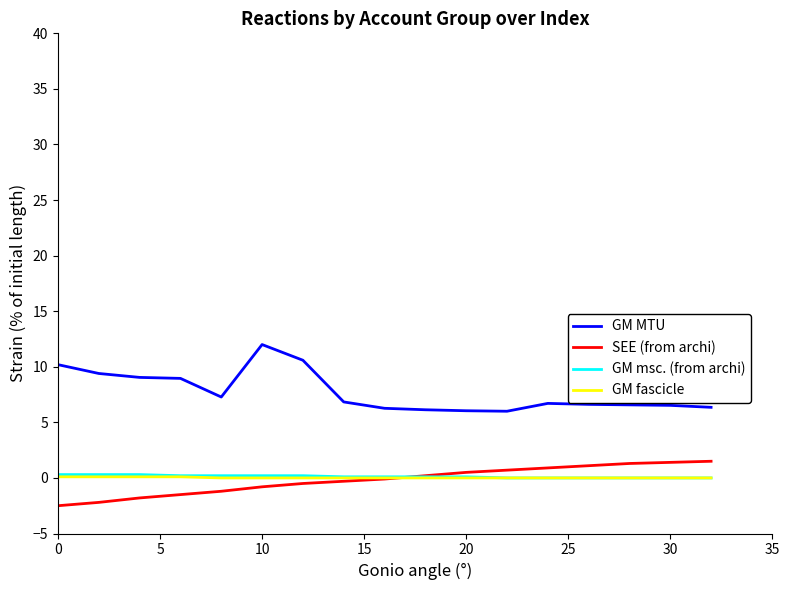

True or false: SEE (from archi) and GM MTU cross at least once.

False